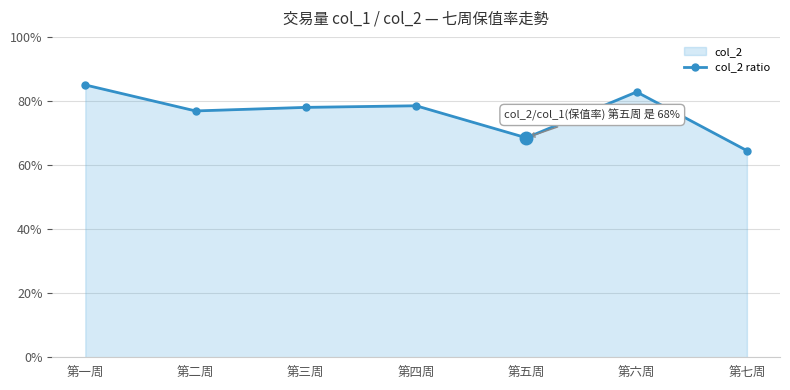

What is the label of the 5th point from the left?

第五周